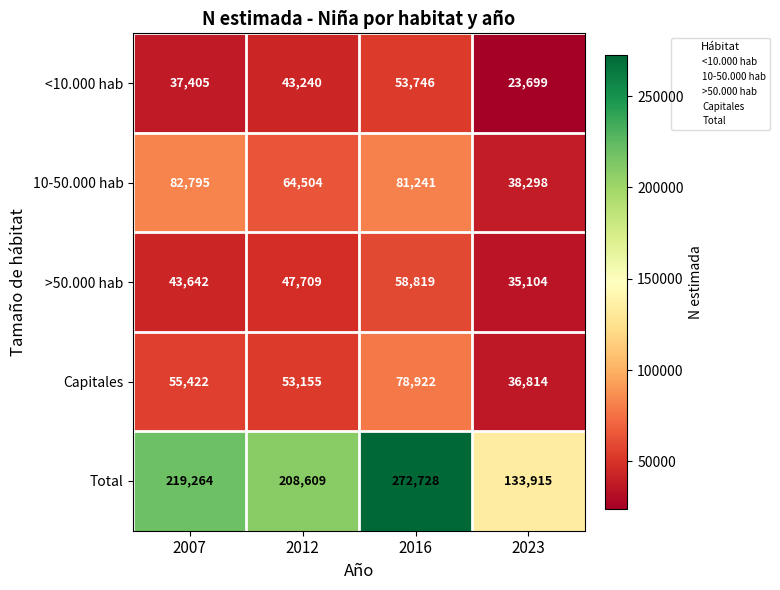

Rank the categories by >50.000 hab value from highest to lowest.

2016, 2012, 2007, 2023